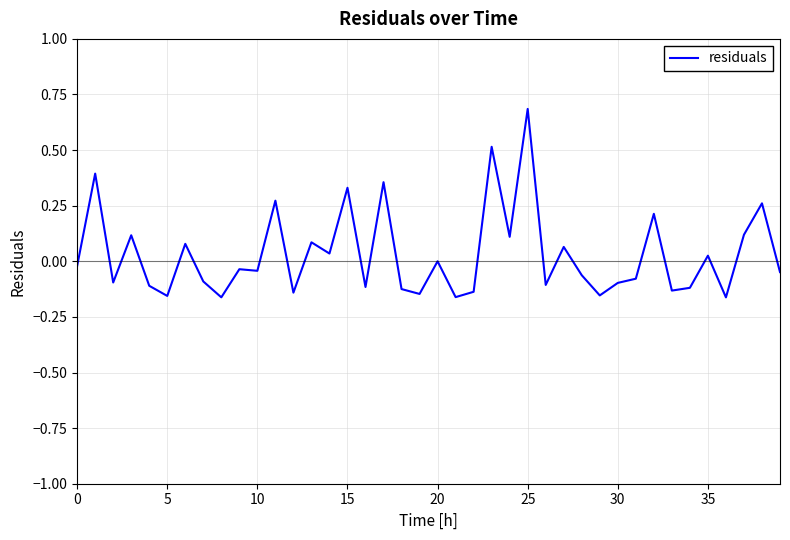

What is the greatest value displayed?

0.7